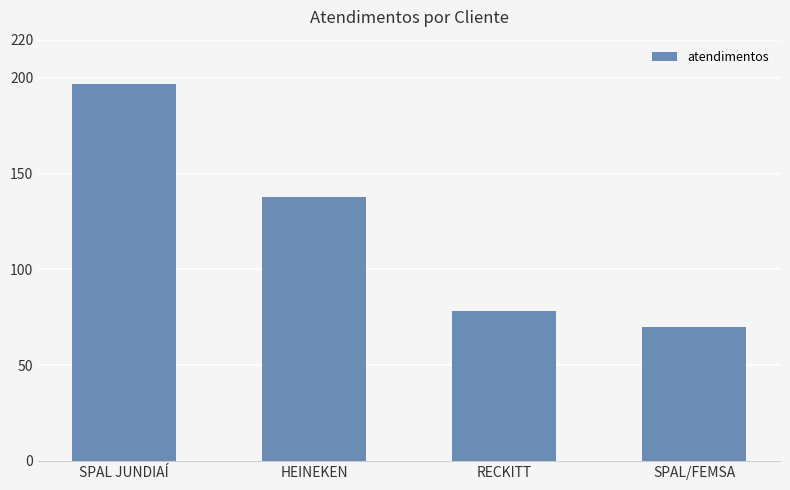

How many bars are there in total?

4